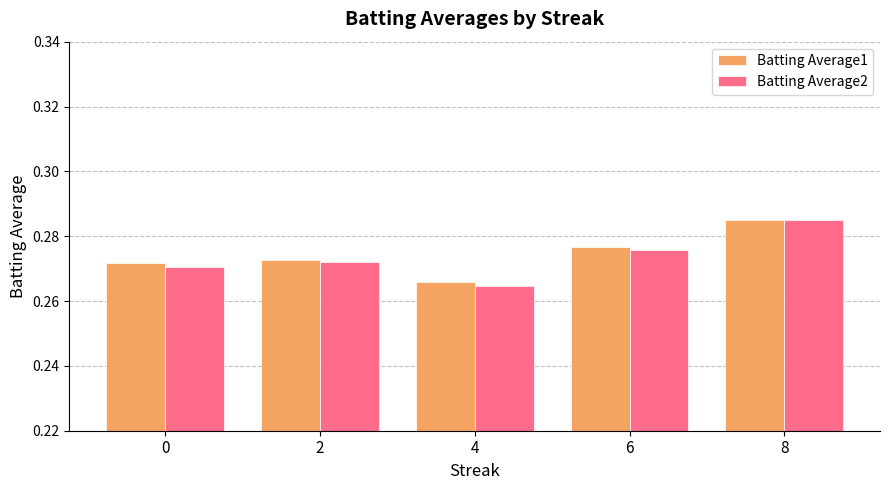

At which category does the chart reach its peak across all series?

8